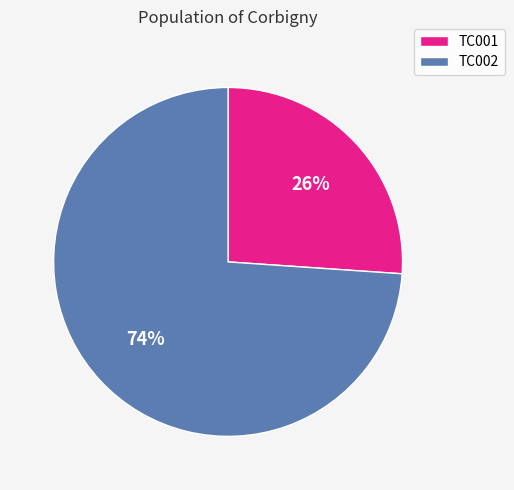

Rank the categories by value from lowest to highest.

TC001, TC002